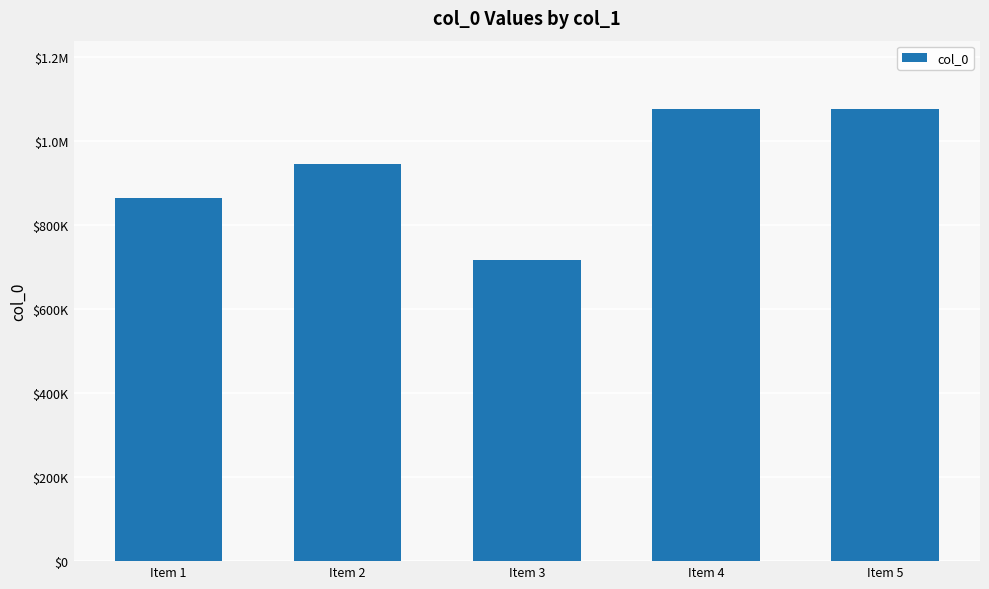

Which category has the highest value across all series?

Item 4